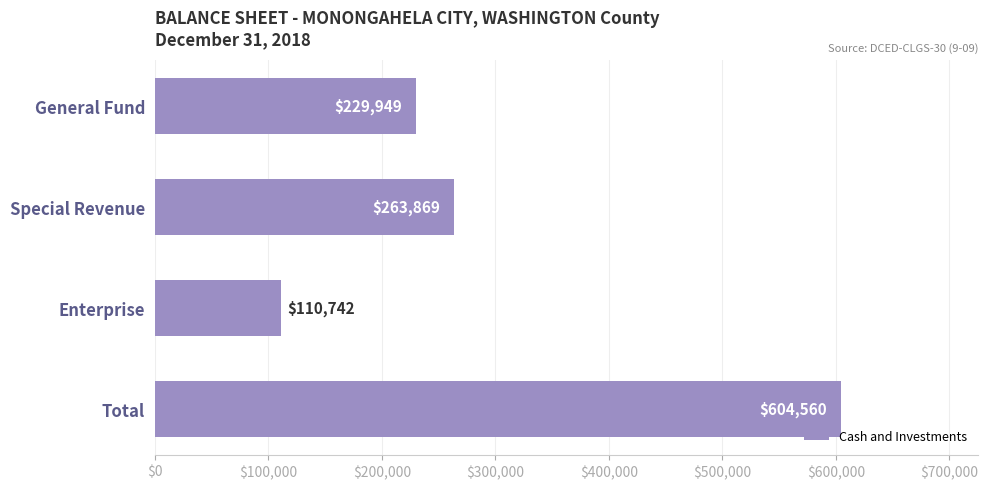

What is the smallest value displayed?

110742